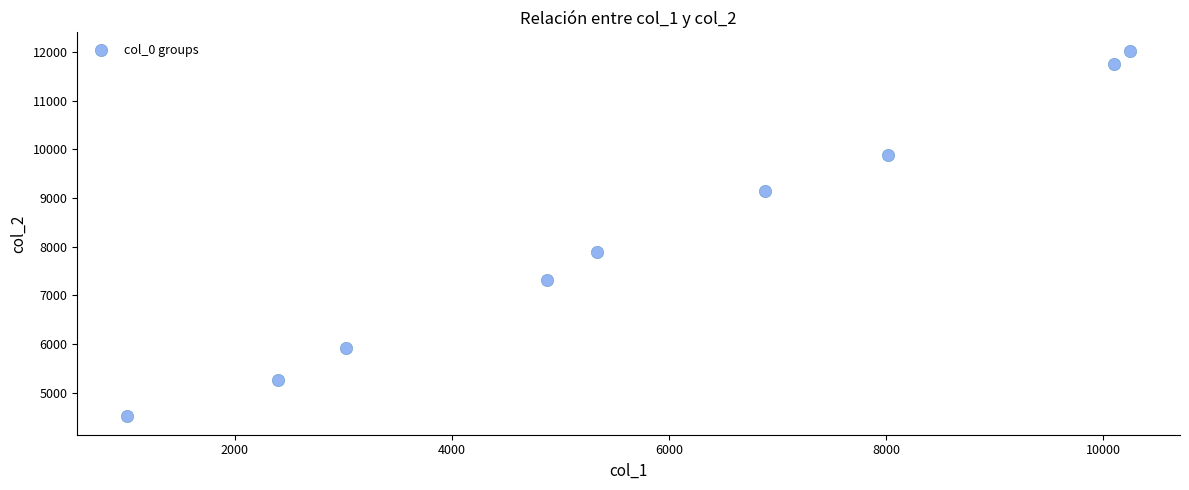

What is the average Y value?

8189